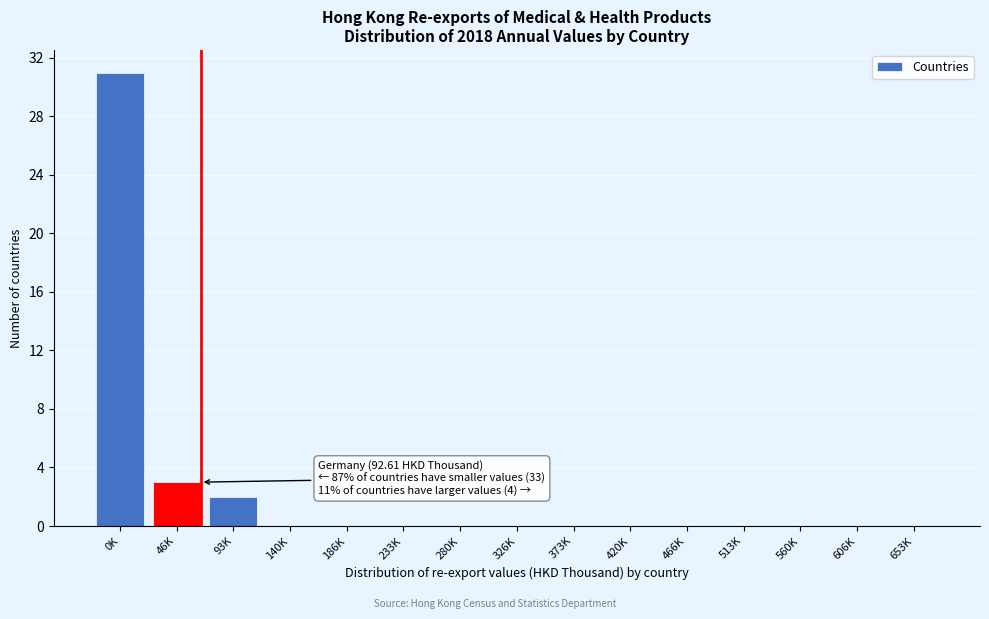

Reading left to right, transcribe all the data shown in this chart.

0K=31	46K=3	93K=2	140K=0	186K=0	233K=0	280K=0	326K=0	373K=0	420K=0	466K=0	513K=0	560K=0	606K=0	653K=0